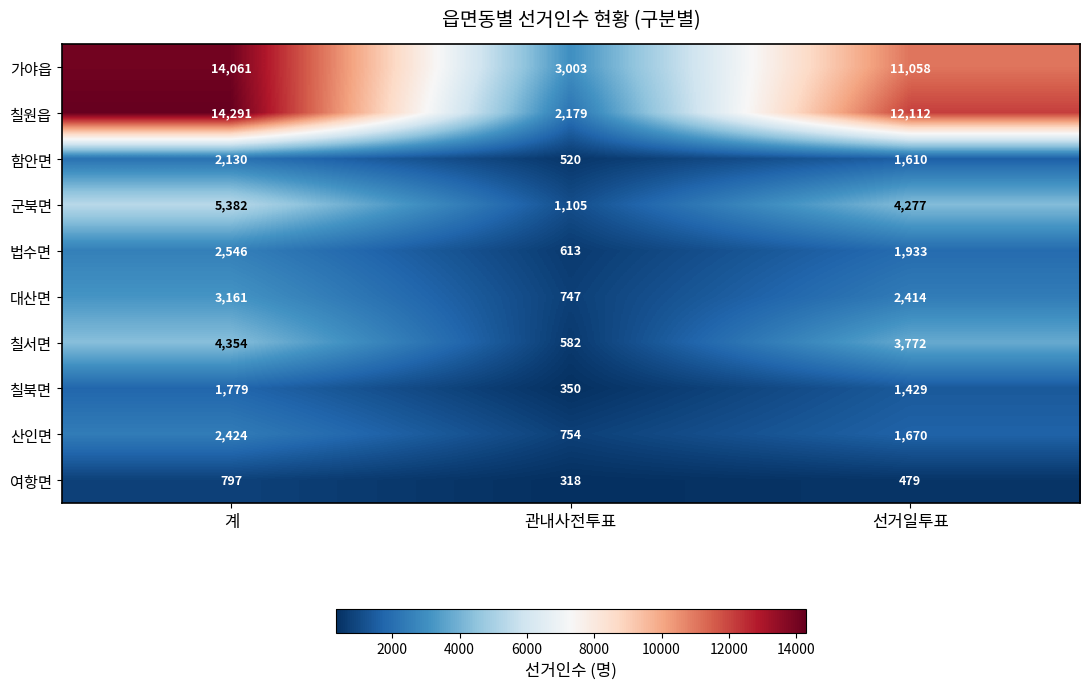

What is the total value across all series at 계?

50925